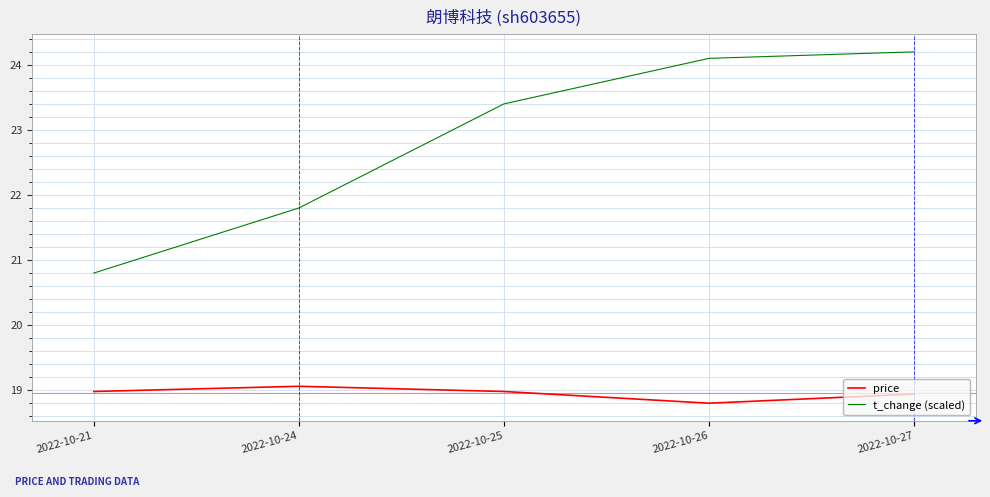

Reading left to right, list all the values displayed in this chart.

price: 2022-10-21=19.0	2022-10-24=19.1	2022-10-25=19.0	2022-10-26=18.8	2022-10-27=18.9
t_change (scaled): 2022-10-21=20.8	2022-10-24=21.8	2022-10-25=23.4	2022-10-26=24.1	2022-10-27=24.2